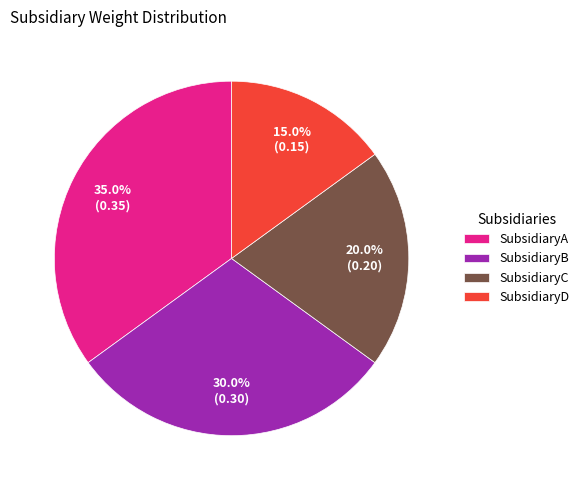

Rank the categories by value from highest to lowest.

SubsidiaryA, SubsidiaryB, SubsidiaryC, SubsidiaryD